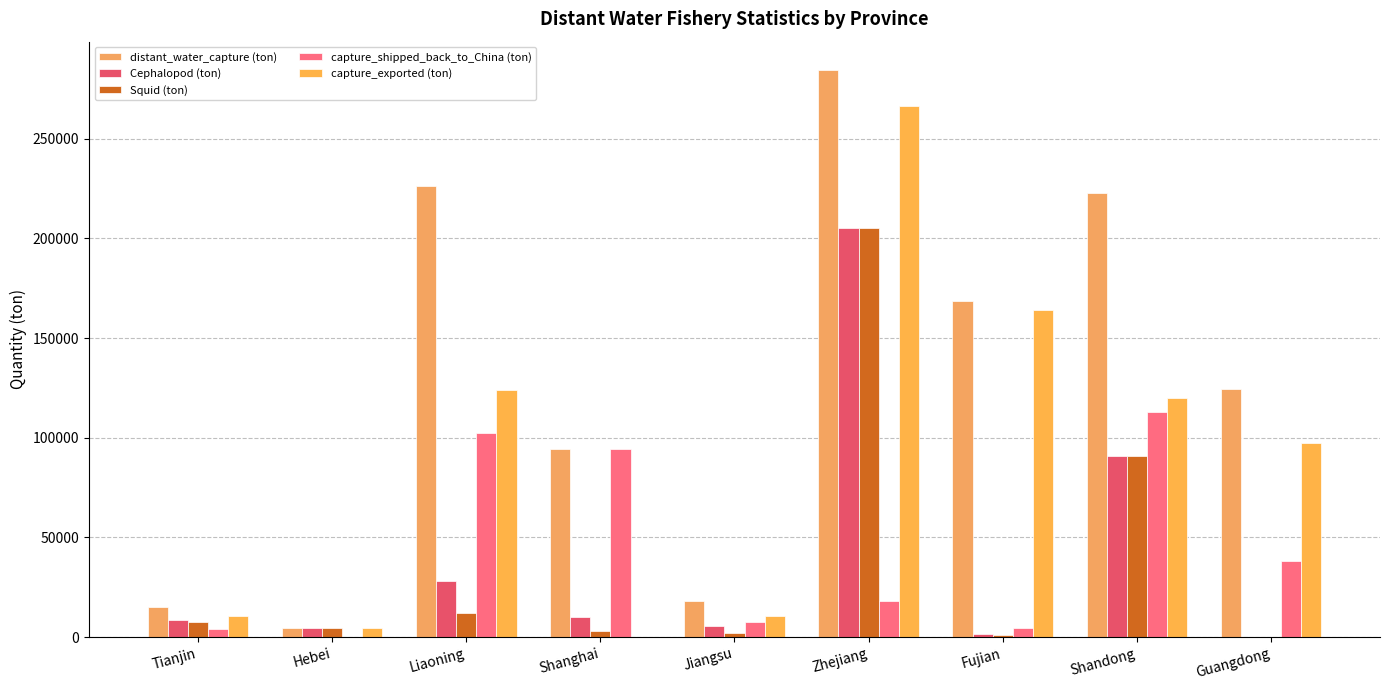

At Guangdong, list the series in order from largest to smallest.

distant_water_capture (ton), capture_exported (ton), capture_shipped_back_to_China (ton), Cephalopod (ton), Squid (ton)